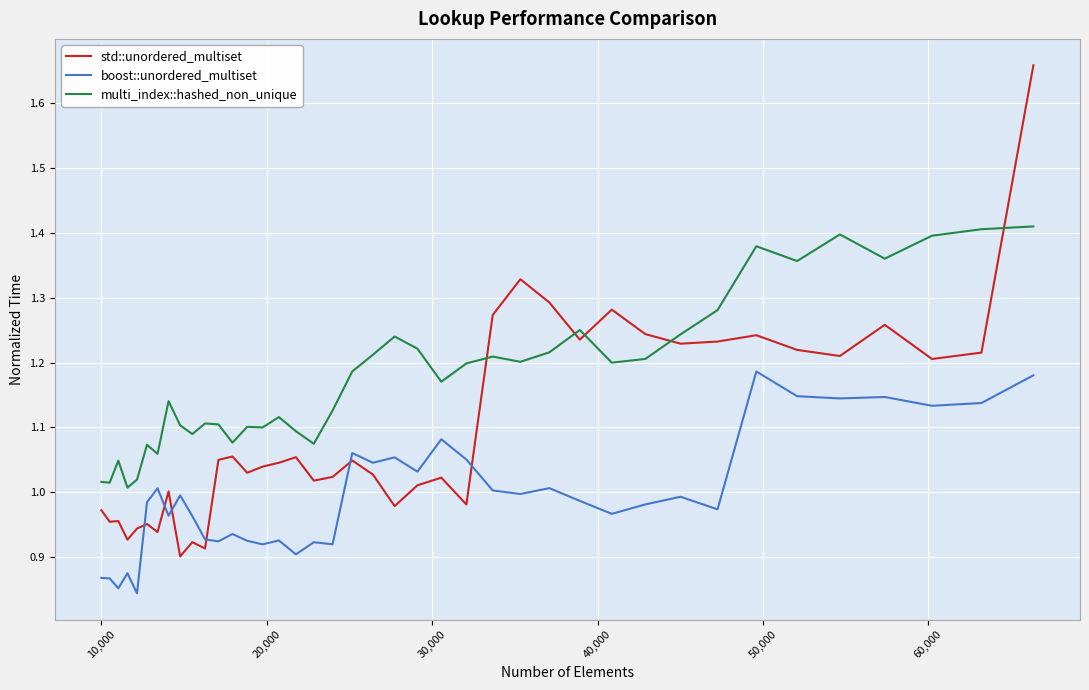

Which series has the largest total across all categories?

multi_index::hashed_non_unique